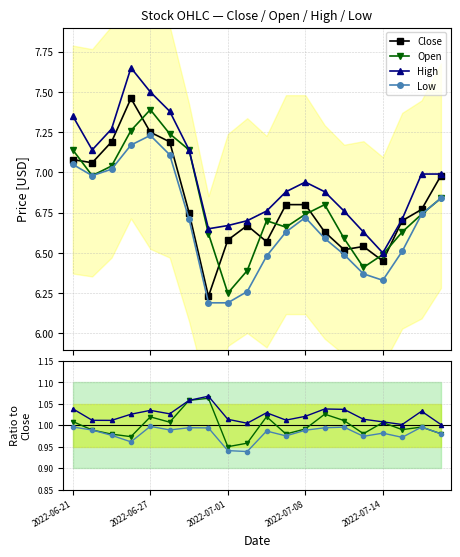

At which category does Low reach its first local peak?

2022-06-27